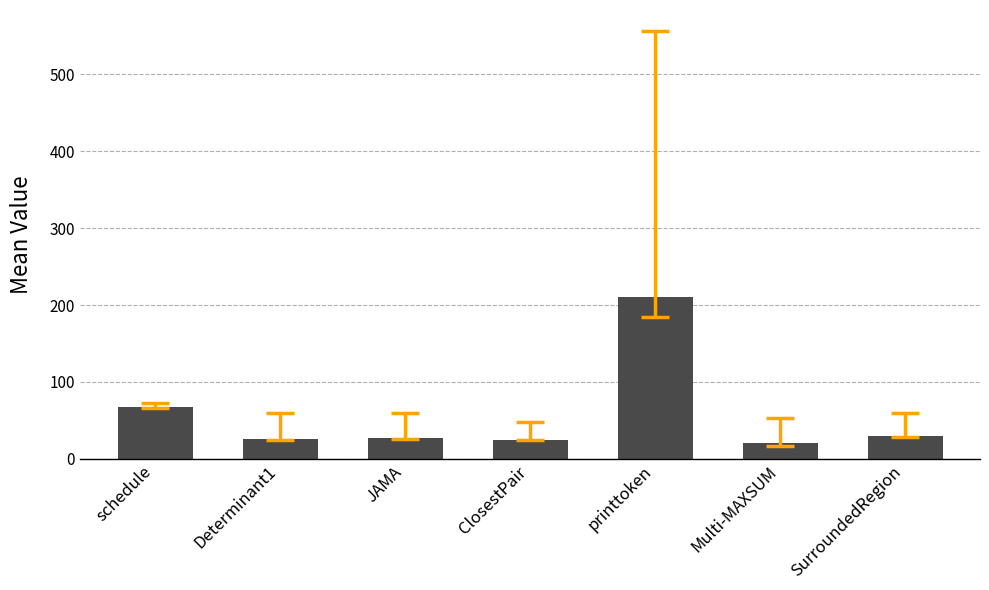

What is the change in value from schedule to JAMA?

-40